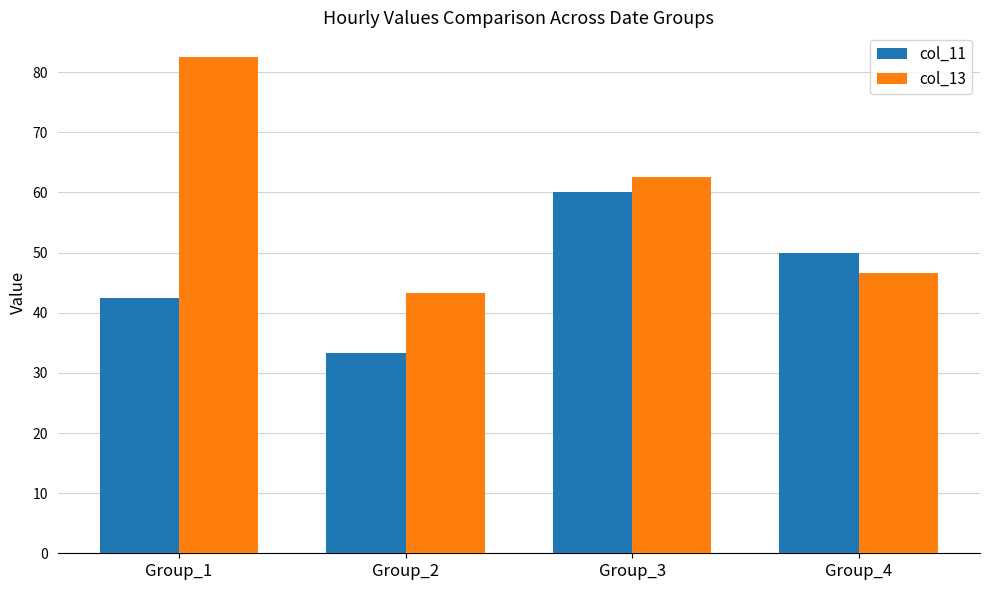

How many data points does each series have?

4